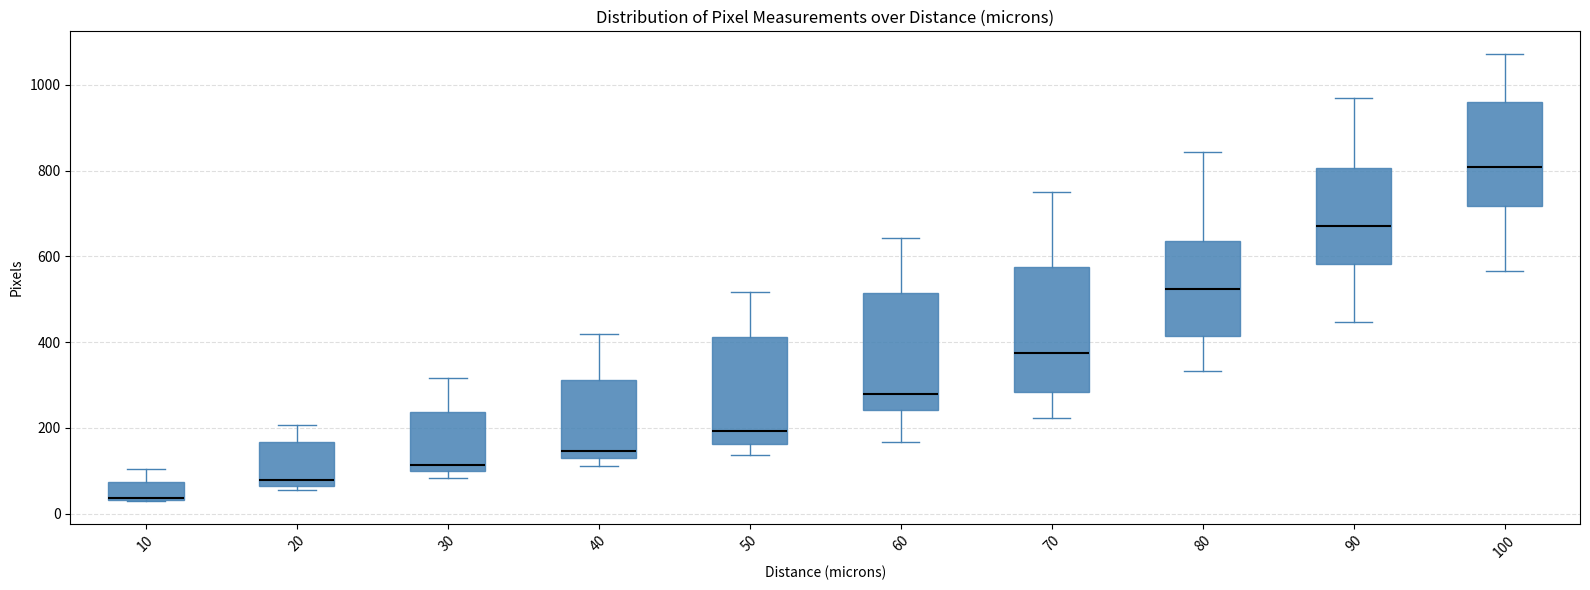

Reading left to right, transcribe this box plot: for each box, give where its median line is, the range the box spans, and where its two whiskers end, as read against the y-axis. The values are not printed on the chart, so give them approximately, as read against the axis.

10: median 40, box 40 to 80, whiskers 20 to 100
20: median 80, box 60 to 160, whiskers 60 (just below the box's lower edge) to 200
30: median 120, box 100 to 240, whiskers 80 to 320
40: median 140, box 120 to 320, whiskers 120 (just below the box's lower edge) to 420
50: median 200, box 160 to 420, whiskers 140 to 520
60: median 280, box 240 to 520, whiskers 160 to 640
70: median 380, box 280 to 580, whiskers 220 to 740
80: median 520, box 420 to 640, whiskers 340 to 840
90: median 680, box 580 to 800, whiskers 440 to 980
100: median 800, box 720 to 960, whiskers 560 to 1080